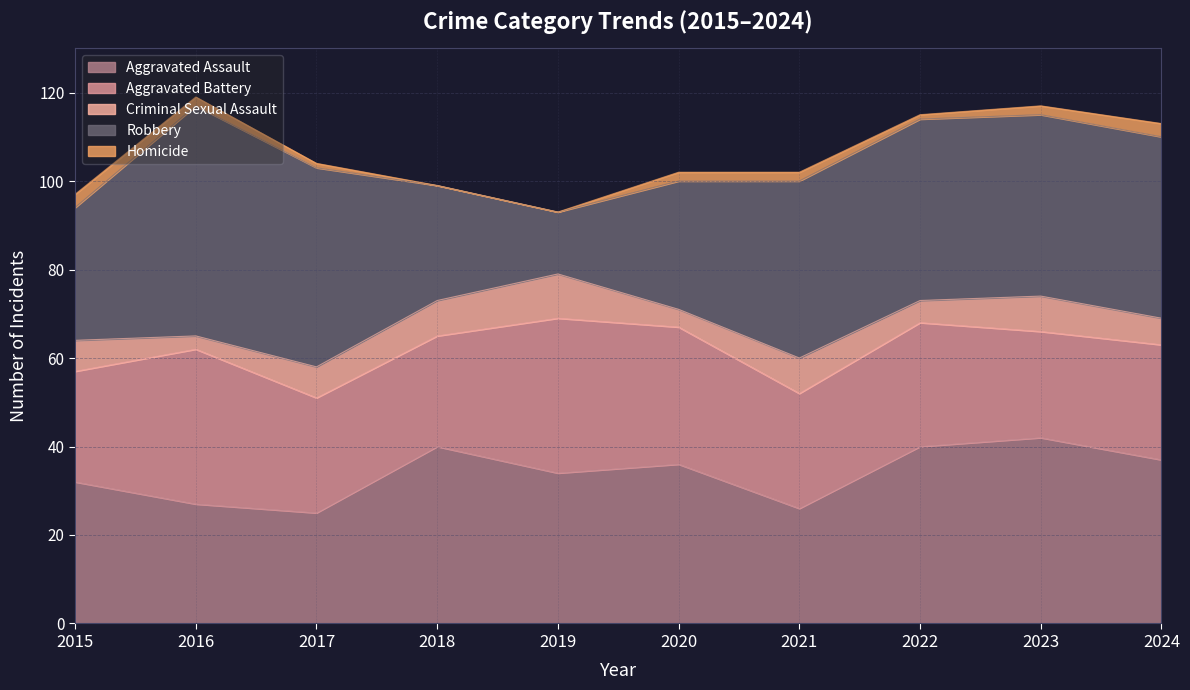

List the labels in order of Aggravated Assault value, largest first.

2023, 2018, 2022, 2024, 2020, 2019, 2015, 2016, 2021, 2017